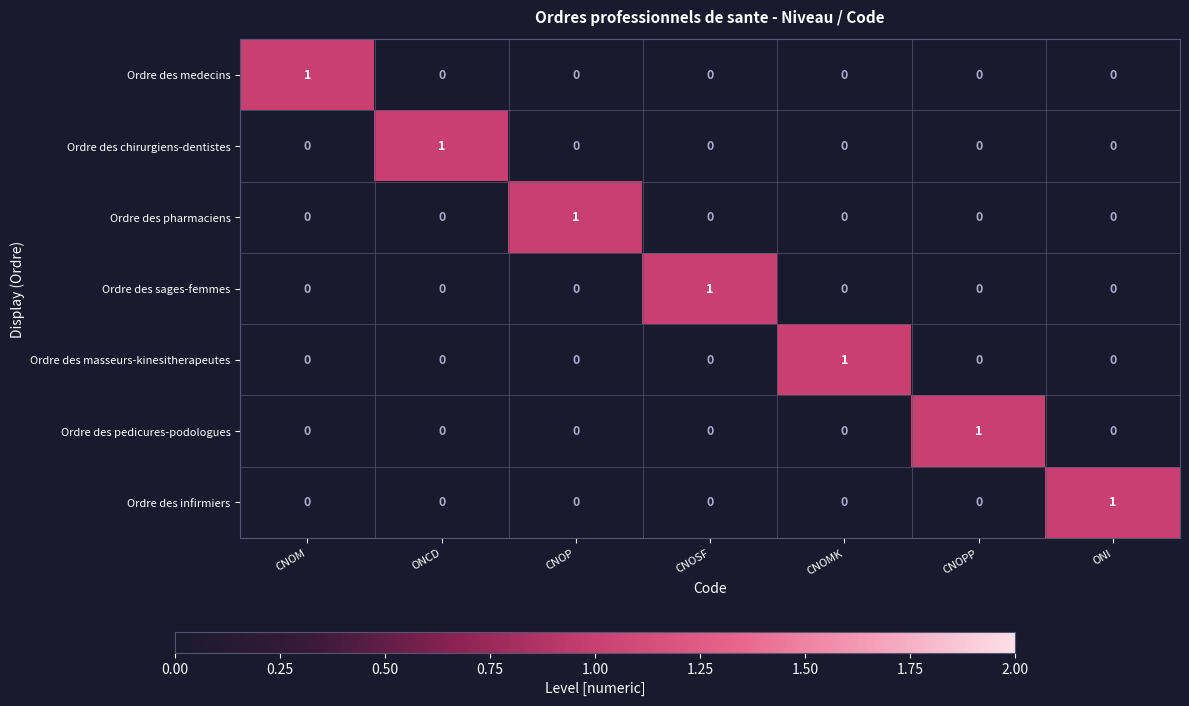

What is the spread (max minus min) of values at CNOSF?

1